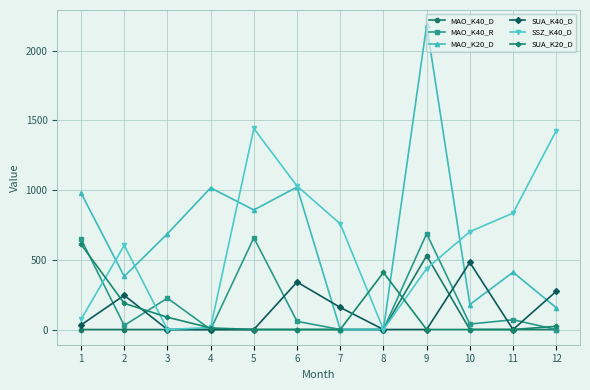

Which series has the largest range (max minus min)?

MAO_K20_D